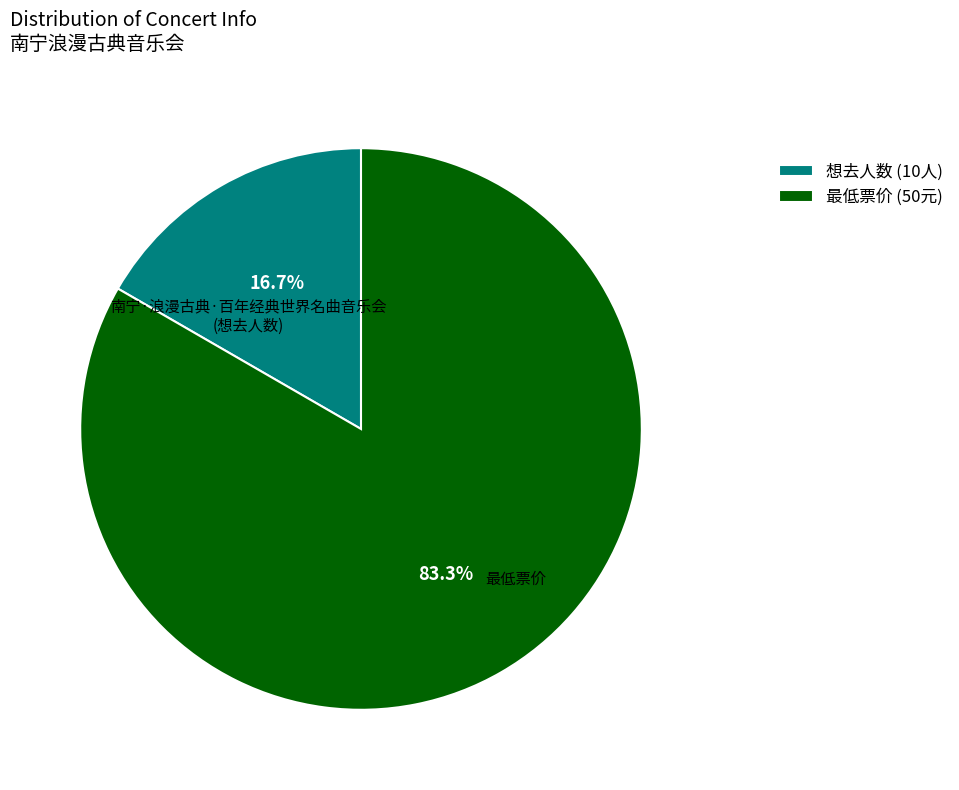

To the nearest percent, what is the average slice percentage?

50%